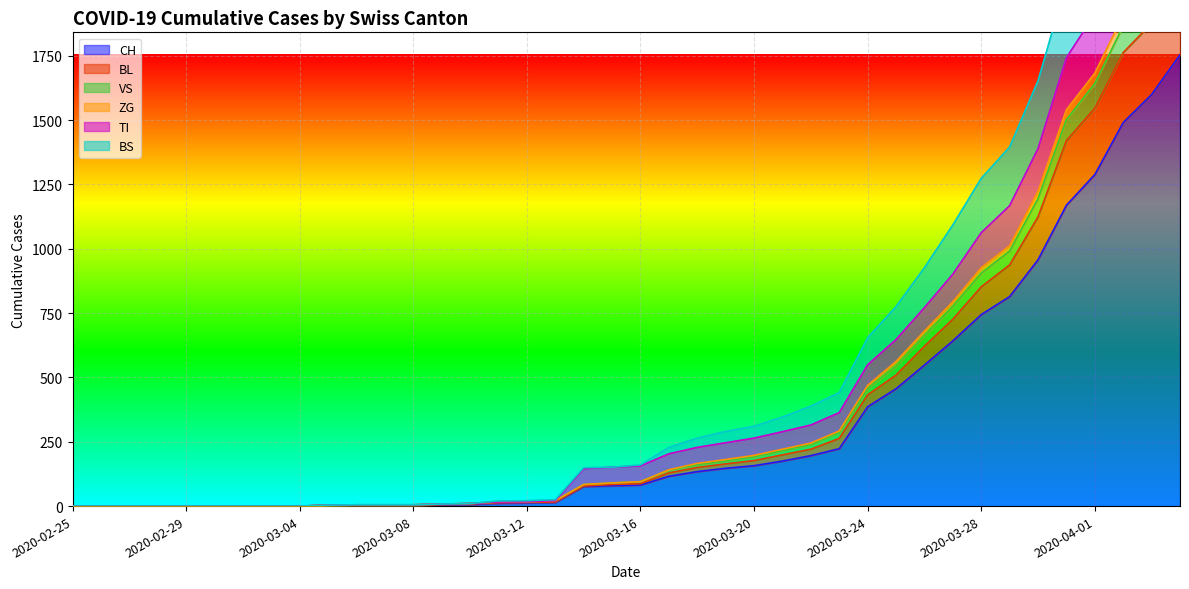

What is the label of the 38th point from the left?

2020-04-02